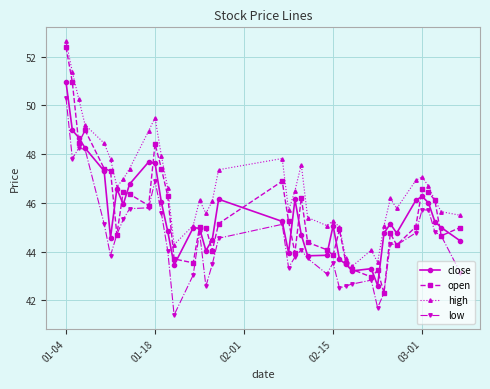

What is the smallest value displayed?

41.4